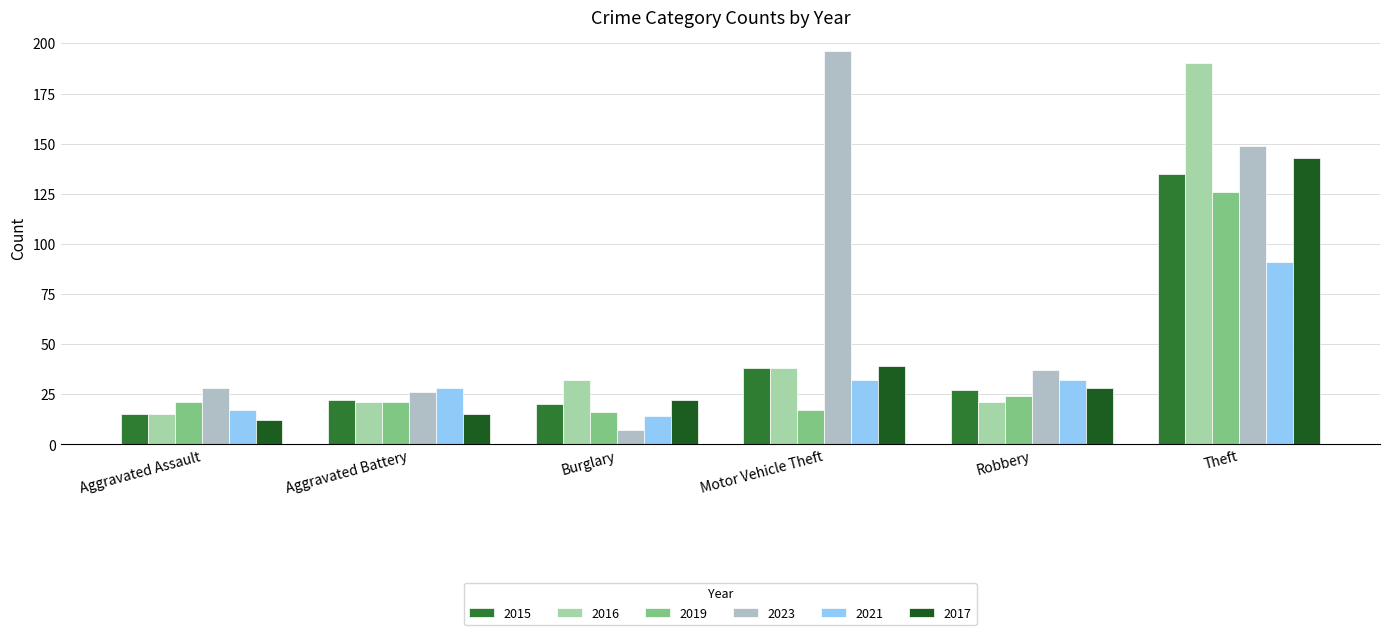

List the series in order of their peak value, highest first.

2023, 2016, 2017, 2015, 2019, 2021